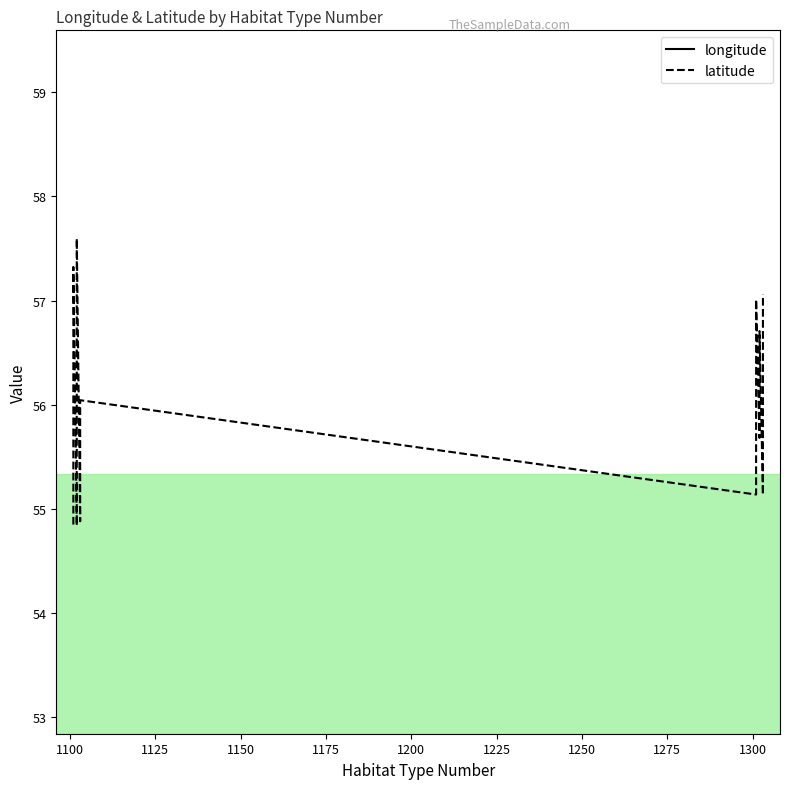

At which category is the sum across all series the highest?

1300